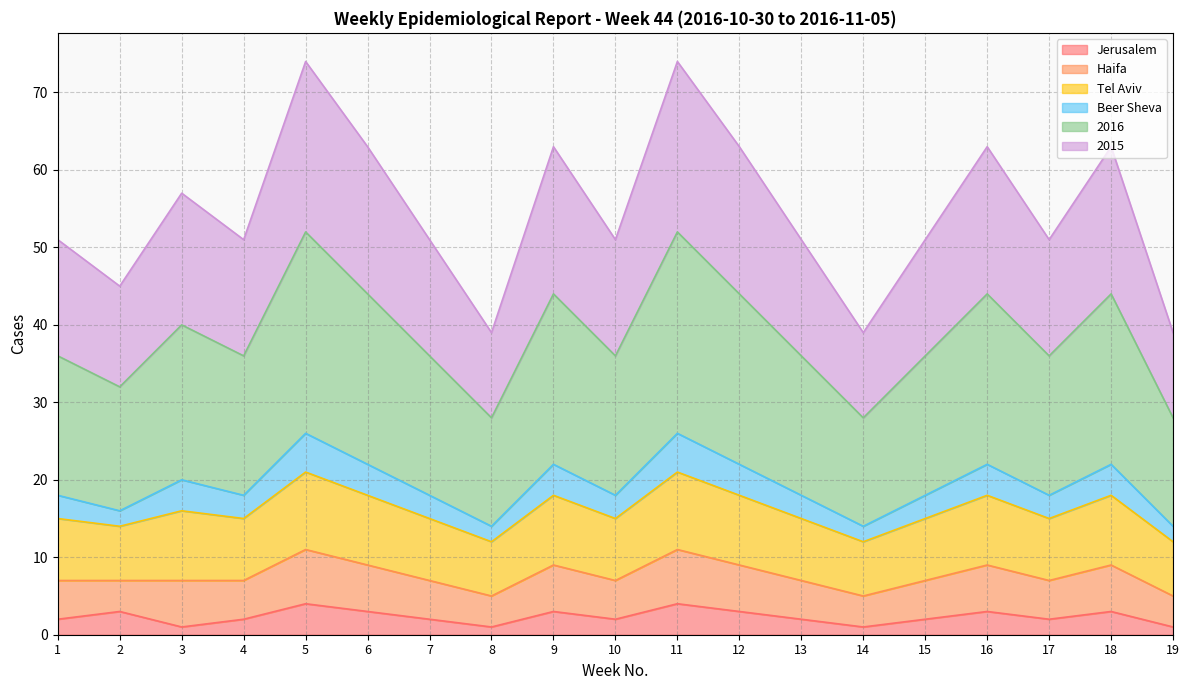

Which has a higher value, 7 or 12?

12